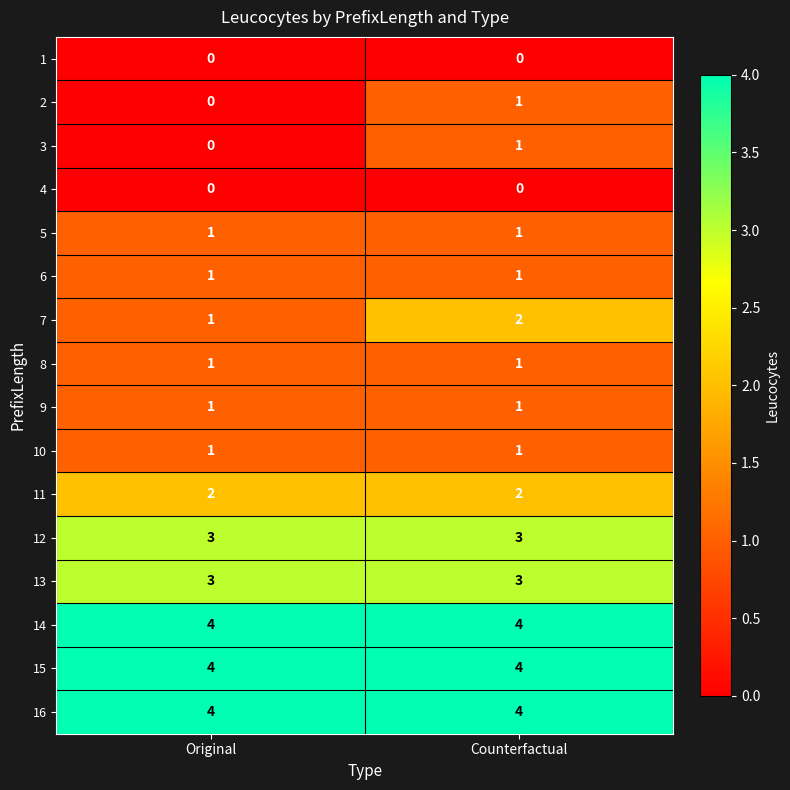

At how many categories does at least one series exceed 2?

2